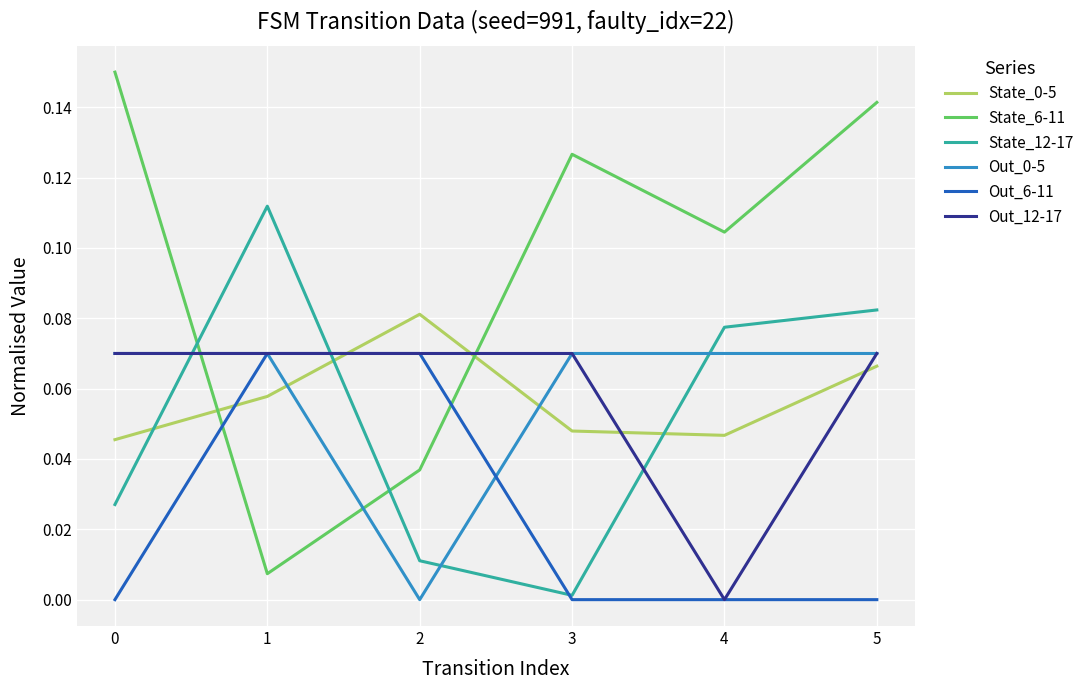

Between which two adjacent categories do State_0-5 and Out_0-5 first intersect?

1 and 2